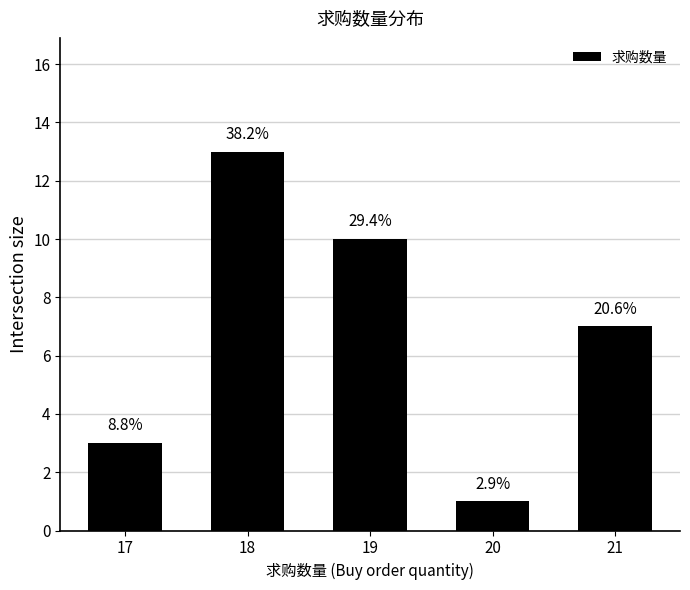

What is the difference between the values at 20 and 19?

9